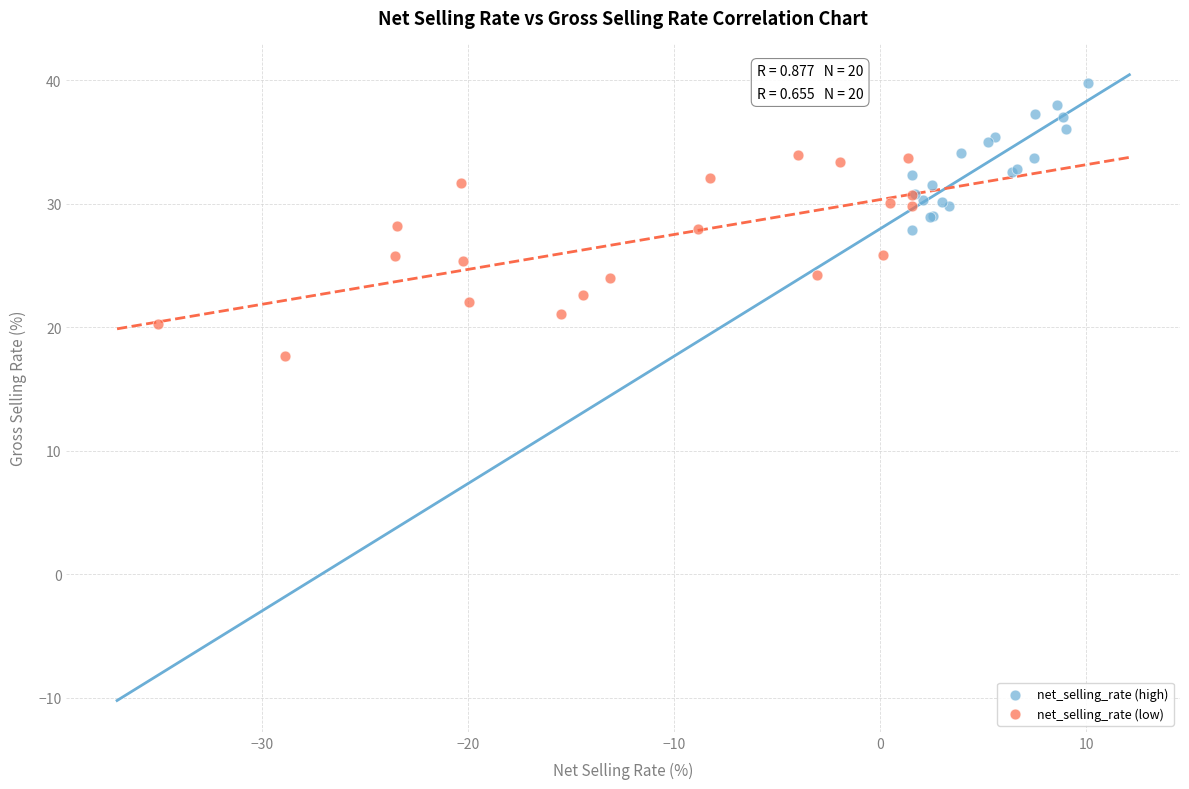

What are all the series names shown in the legend?

net_selling_rate (high), net_selling_rate (low)